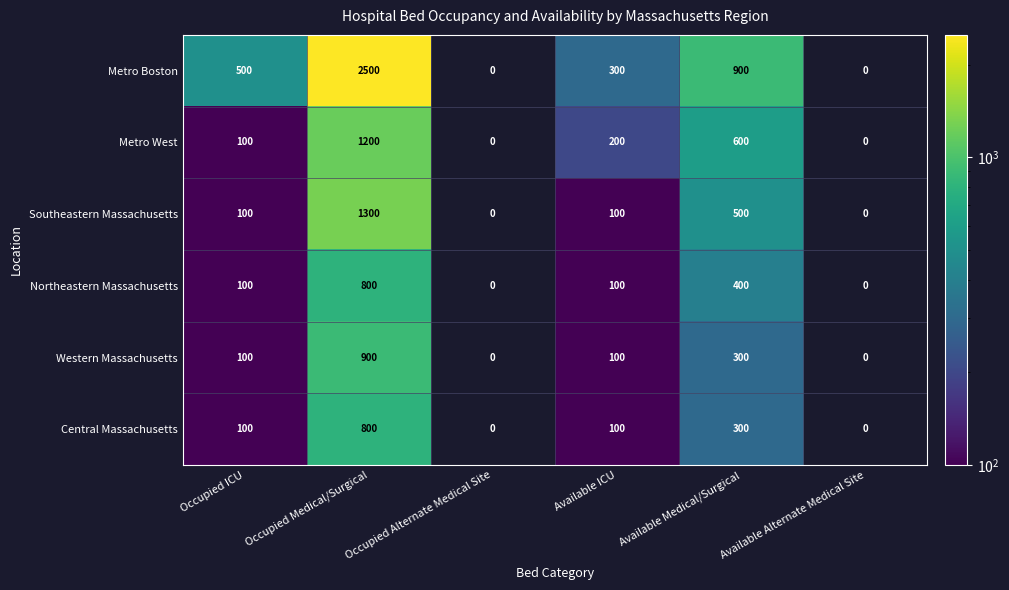

True or false: Metro Boston has a value of 1493 at Occupied Medical/Surgical.

False